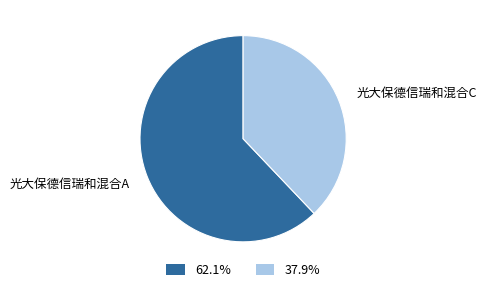

Is there a majority slice in this chart?

Yes